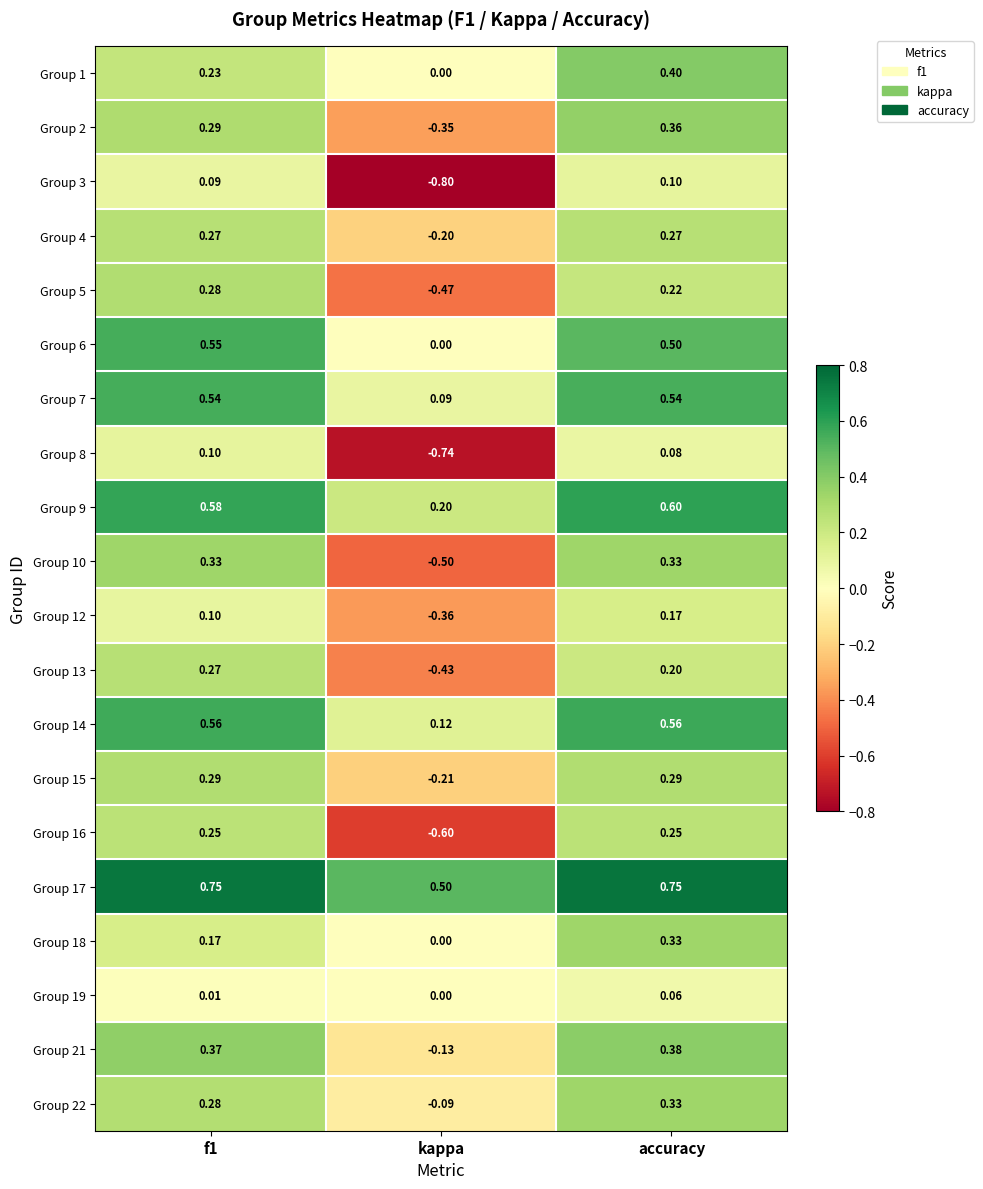

At which label does Group 8 reach its minimum?

kappa